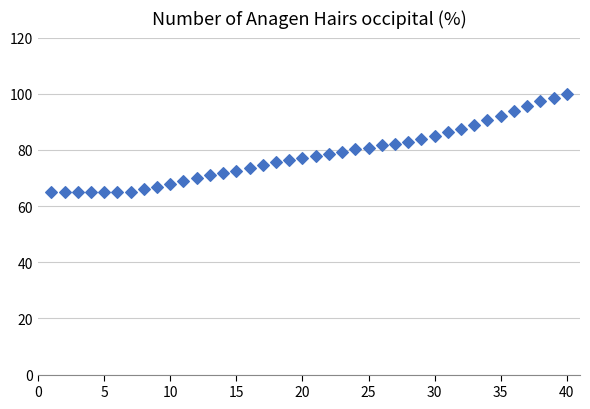

What is the range of Y values (max minus min)?

35.0